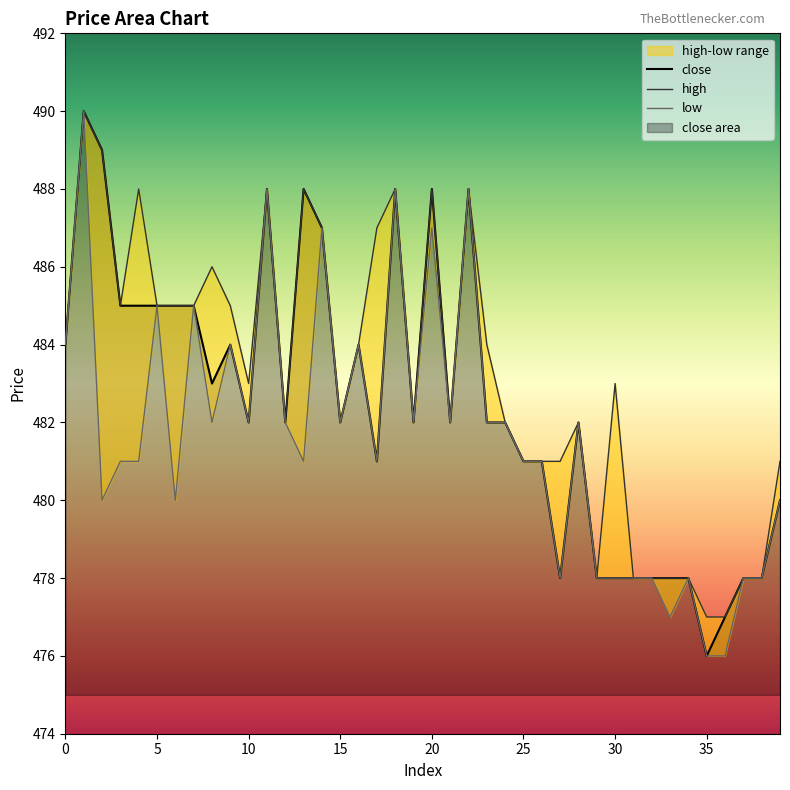

Where is the first local minimum for high?

3